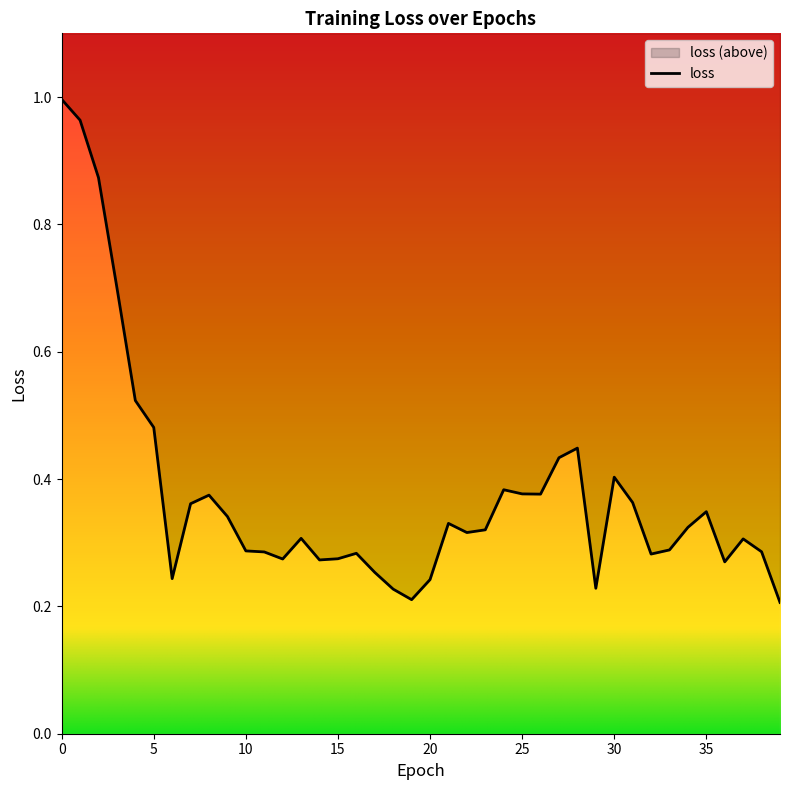

How many points are lower than both their immediate neighbors (excluding endpoints)?

9